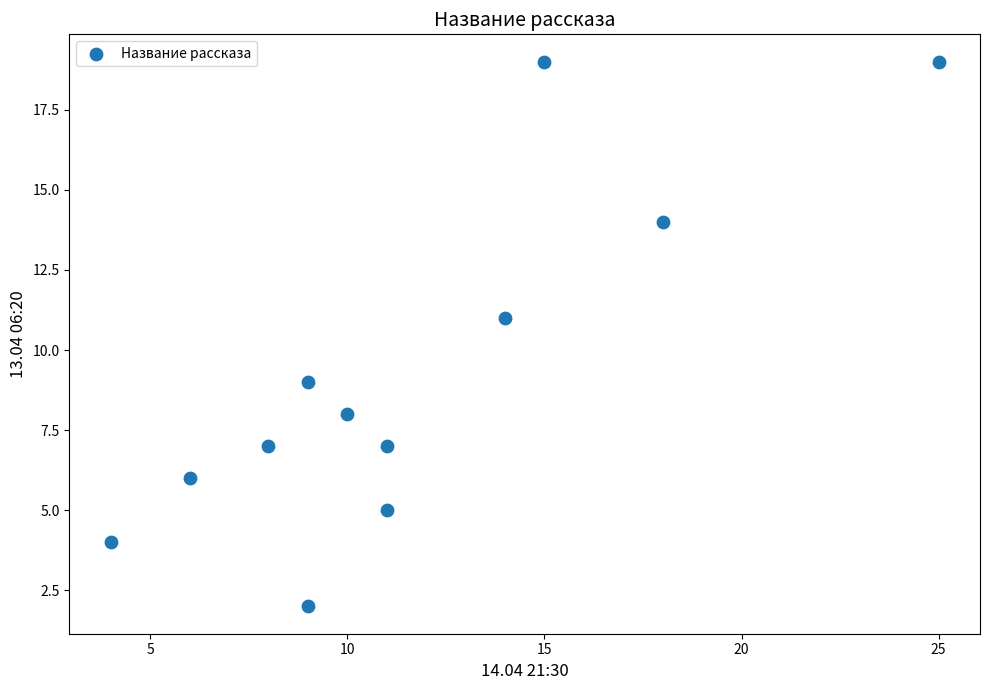

What is the range of Y values (max minus min)?

17